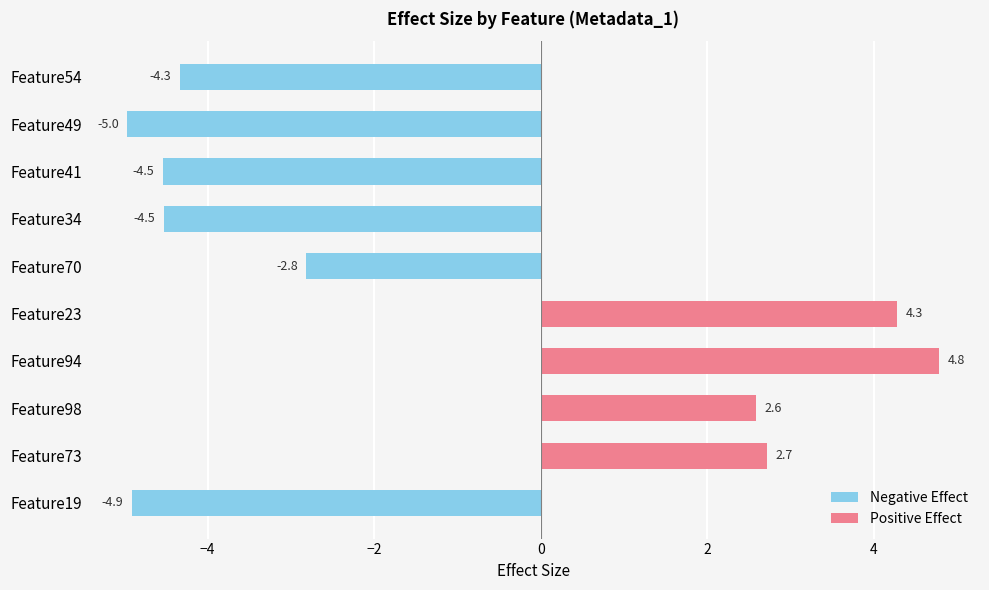

At Feature94, list the series in order from smallest to largest.

Negative Effect, Positive Effect